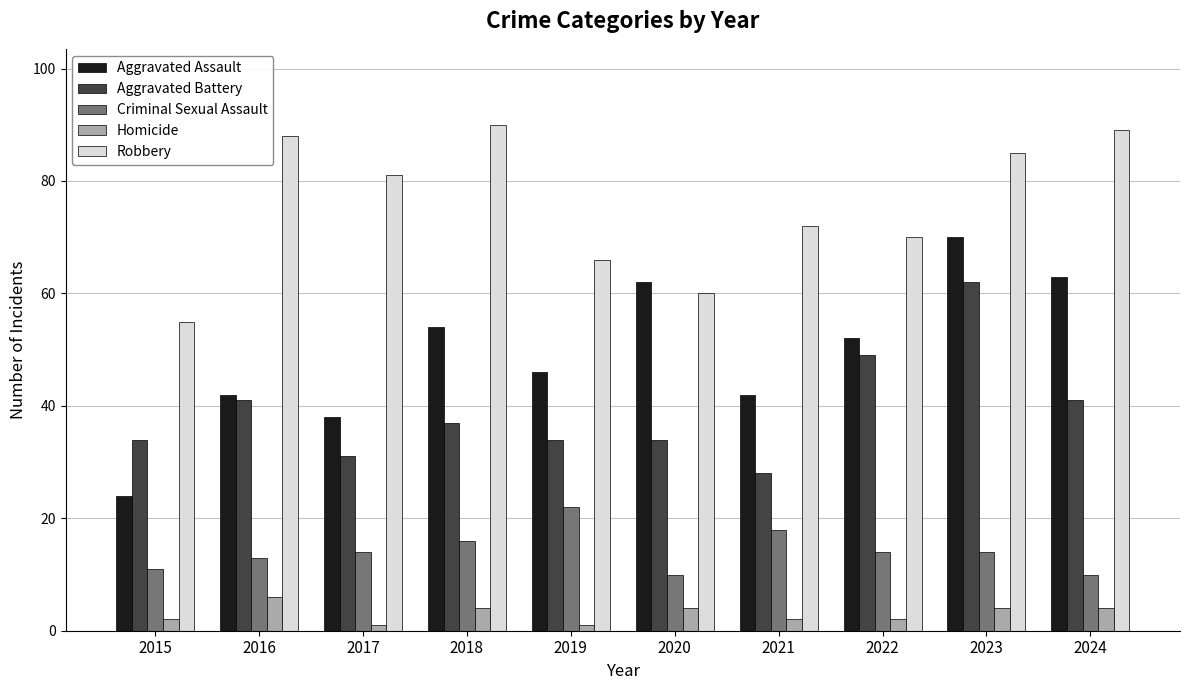

The Criminal Sexual Assault series shows 21 at 2022. True or false?

False